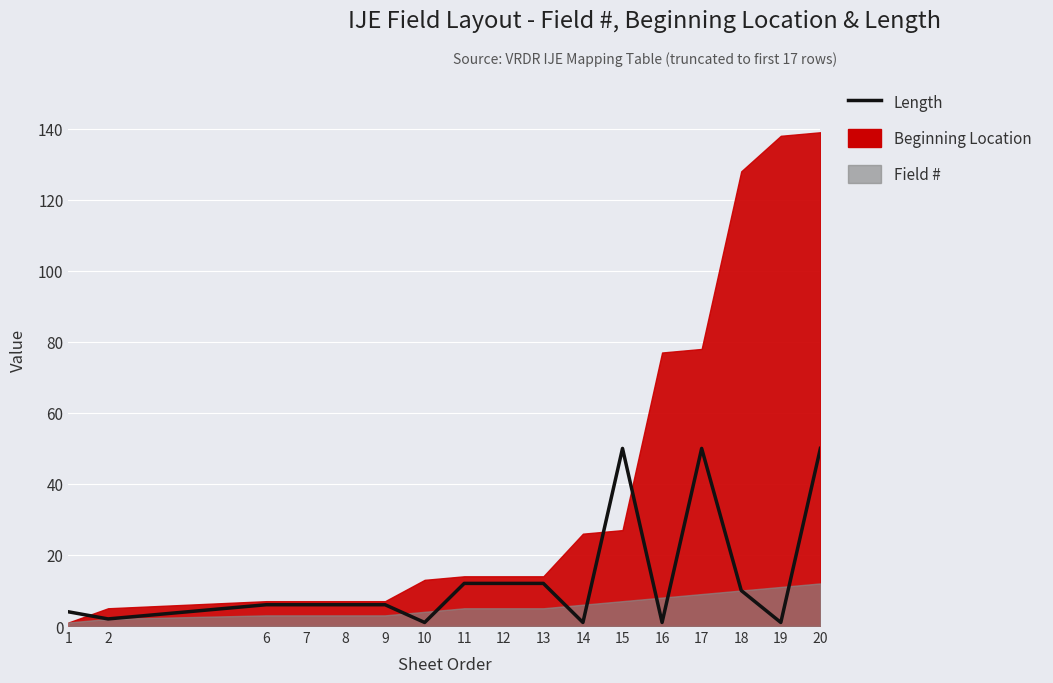

Which category has the highest value across all series?

15